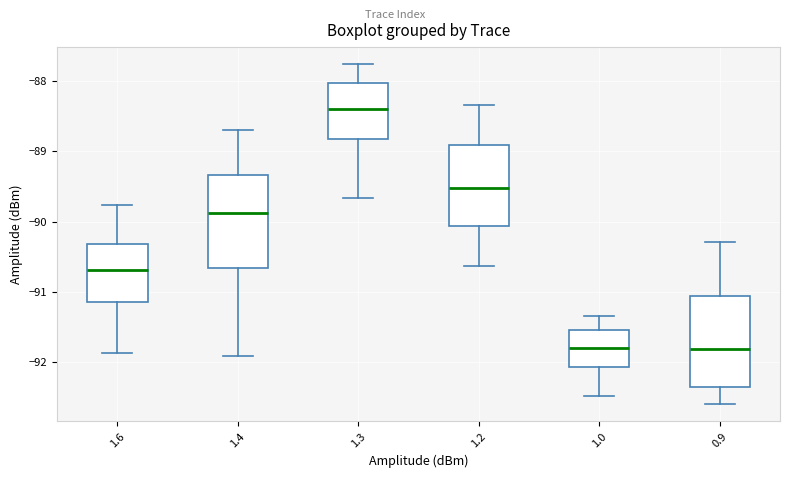

Where does the median line of the box at x = 1.4 sit on the y-axis? The values are not printed on the chart, so give them approximately, as read against the axis.

-89.9